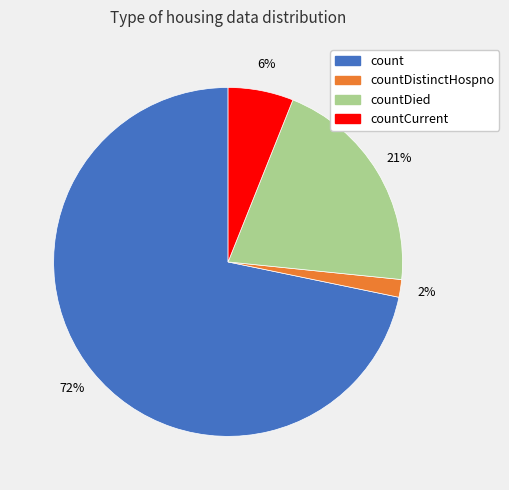

Is there a majority slice in this chart?

Yes